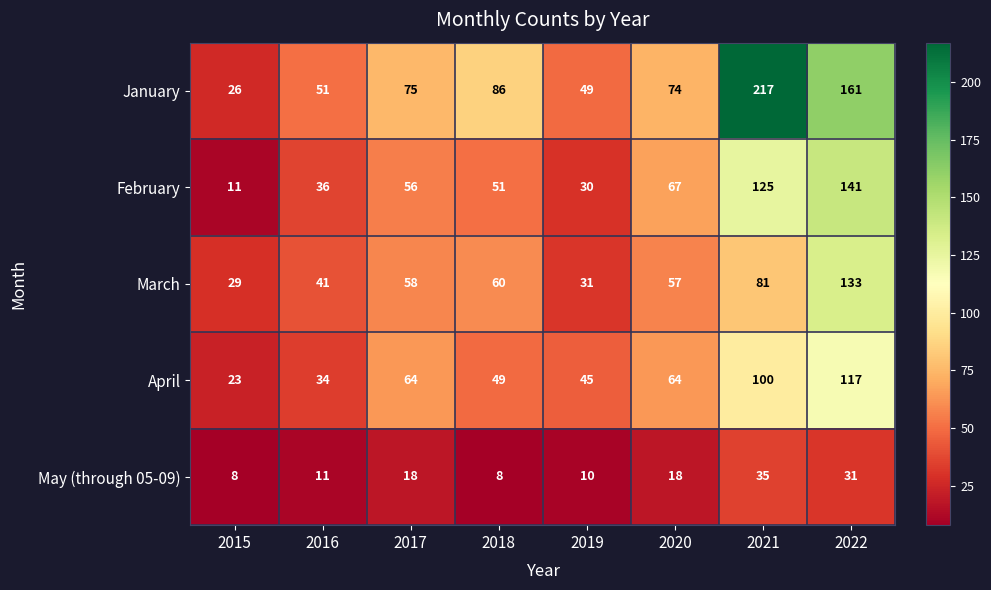

Count the number of data series in this chart.

5